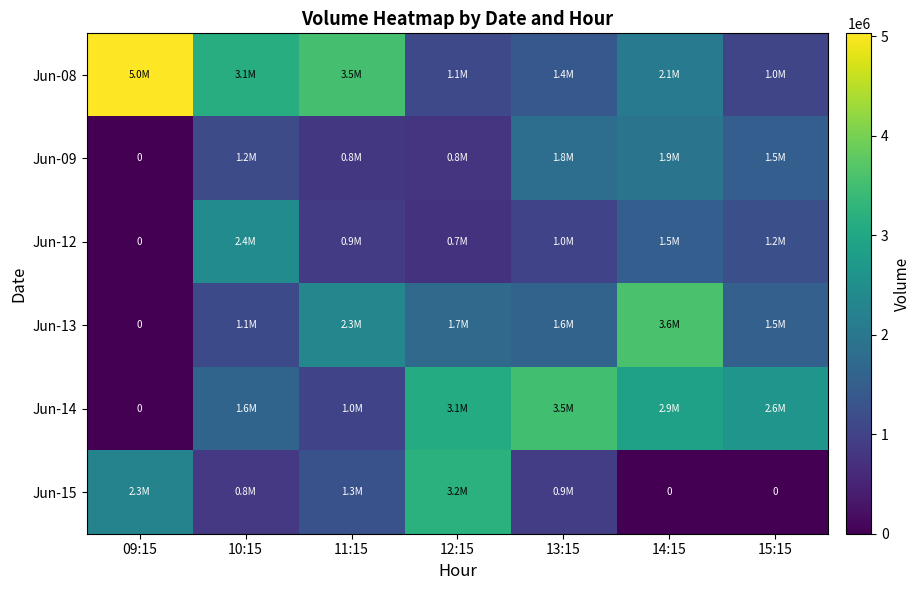

True or false: Jun-15 has a value of 1463374 at 10:15.

False